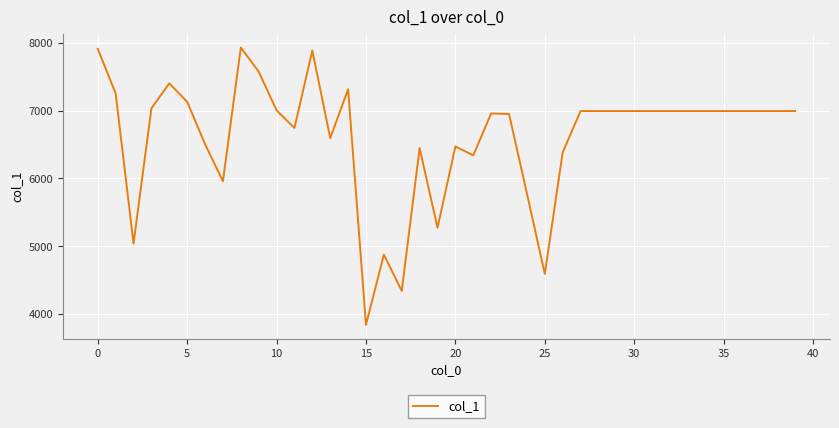

What is the greatest value displayed?

7932